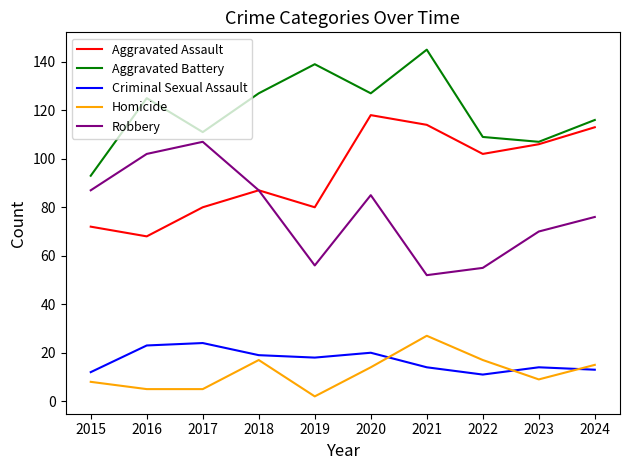

What is the approximate value of Aggravated Assault at 2021, to the nearest 5?

115